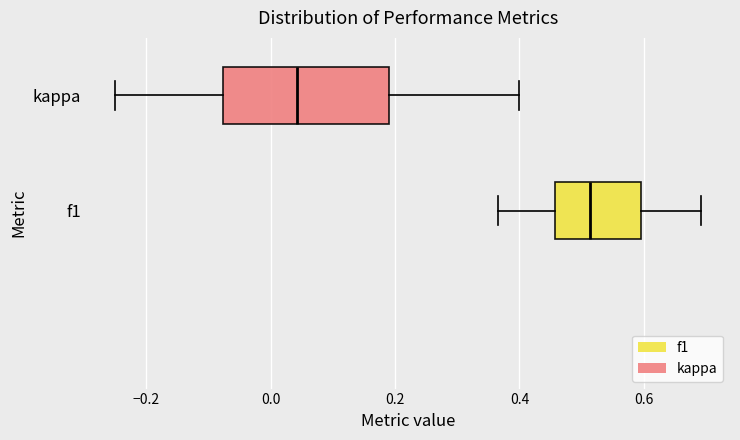

Reading bottom to top, transcribe this box plot: for each box, give where its median line is, the range the box spans, and where its two whiskers end, as read against the x-axis. The values are not printed on the chart, so give them approximately, as read against the axis.

f1: median 0.52, box 0.46 to 0.60, whiskers 0.36 to 0.70
kappa: median 0.04, box -0.08 to 0.20, whiskers -0.24 to 0.40